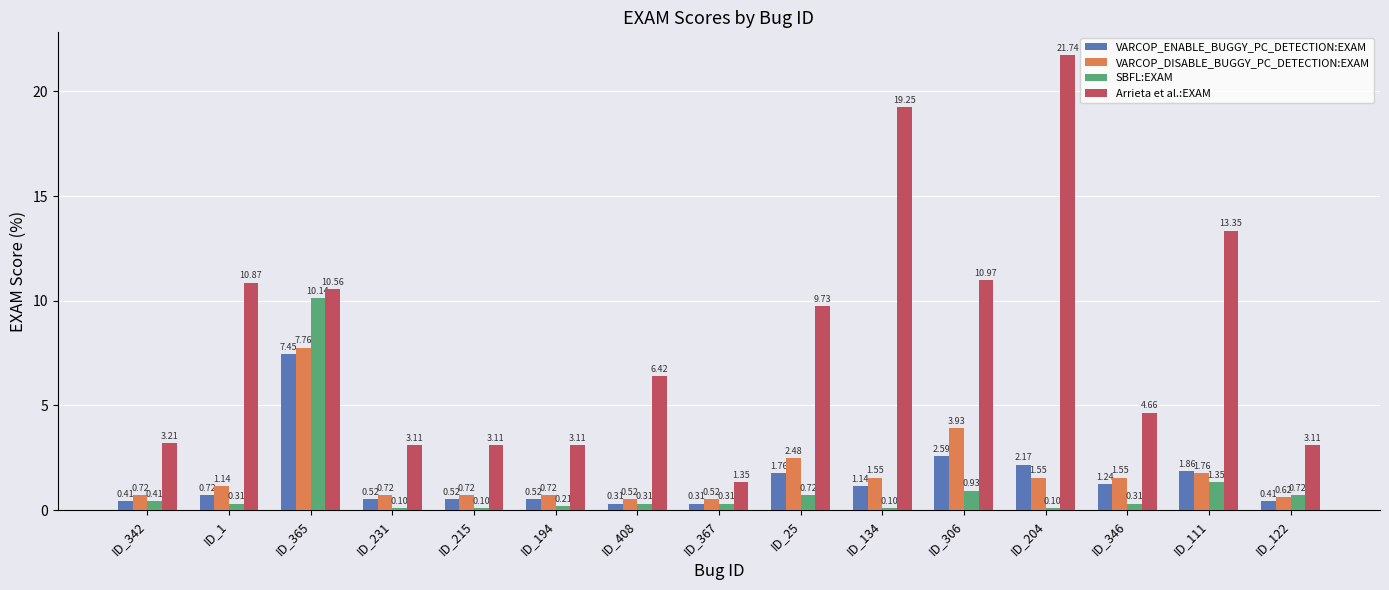

What is the minimum value shown in the chart?

0.1